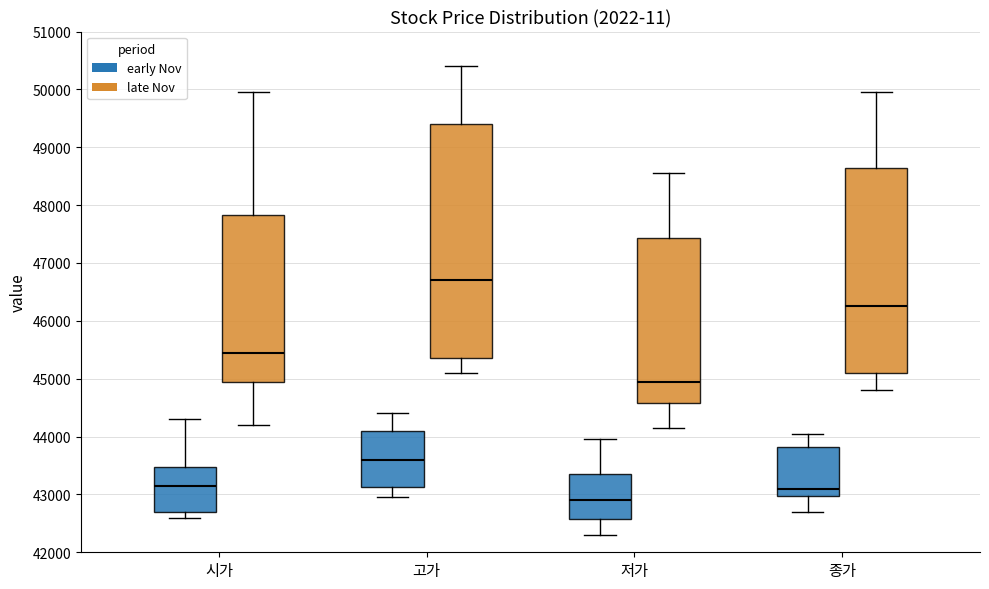

Reading left to right, read every box against the y-axis: the position of its median line, the range the box covers, and the ends of its whiskers. The values are not printed on the chart, so give them approximately, as read against the axis.

시가 (early Nov): median 43200, box 42700 to 43500, whiskers 42600 to 44300
시가 (late Nov): median 45500, box 45000 to 47800, whiskers 44200 to 50000
고가 (early Nov): median 43600, box 43100 to 44100, whiskers 43000 to 44400
고가 (late Nov): median 46700, box 45400 to 49400, whiskers 45100 to 50400
저가 (early Nov): median 42900, box 42600 to 43400, whiskers 42300 to 44000
저가 (late Nov): median 45000, box 44600 to 47400, whiskers 44200 to 48600
종가 (early Nov): median 43100, box 43000 to 43800, whiskers 42700 to 44100
종가 (late Nov): median 46300, box 45100 to 48700, whiskers 44800 to 50000